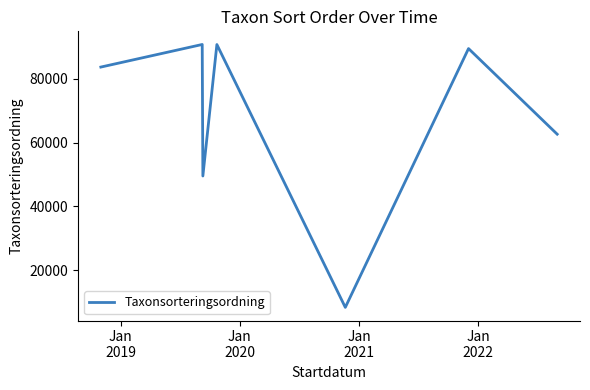

What is the smallest value displayed?

8377.0